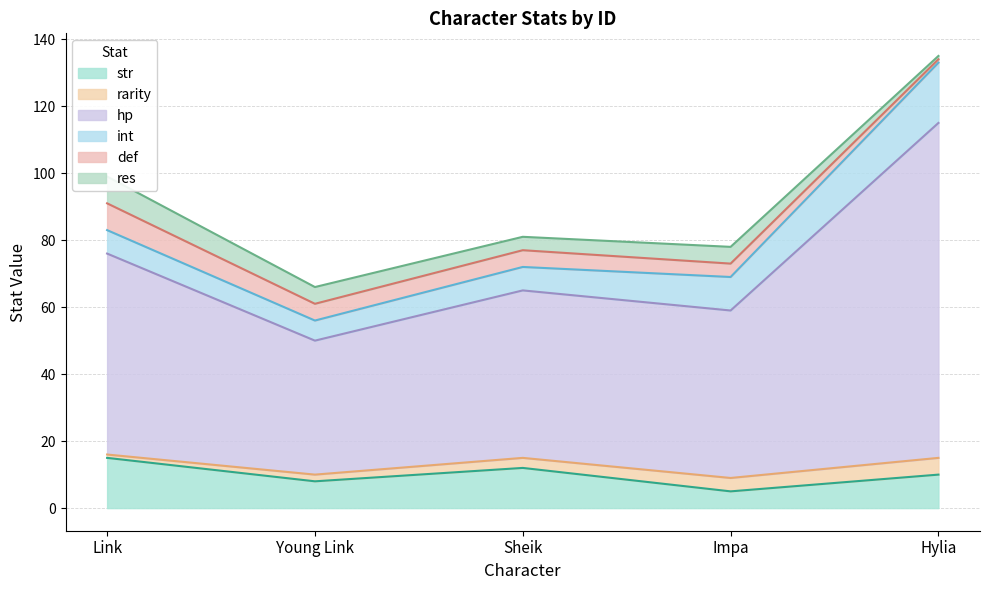

Is it true that int equals 29 at Hylia?

False